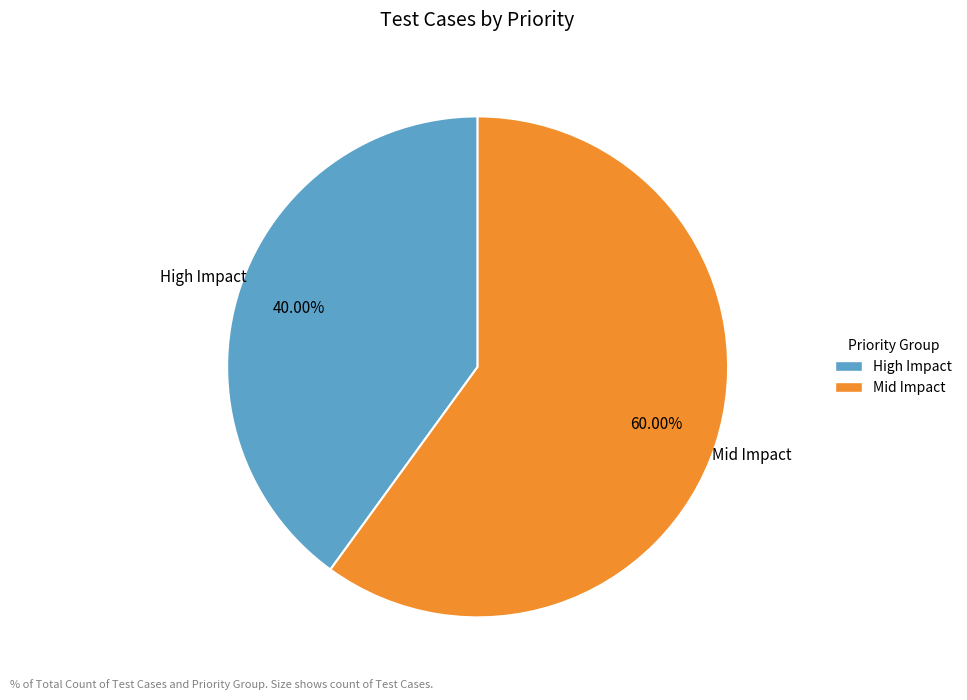

Rank the categories by value from lowest to highest.

High Impact, Mid Impact